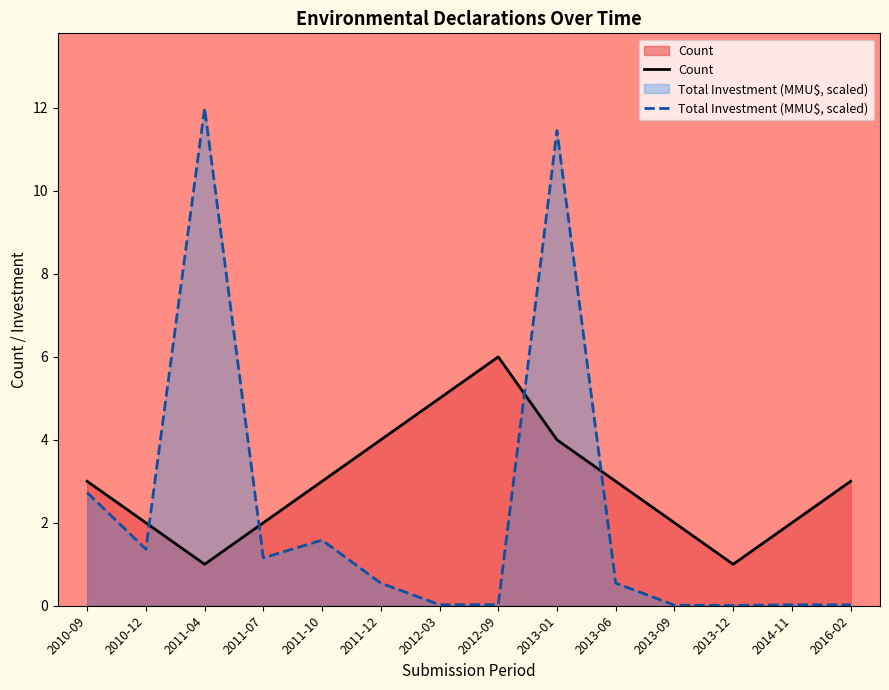

What is the sum of all Total Investment (MMU$) values?

31.5